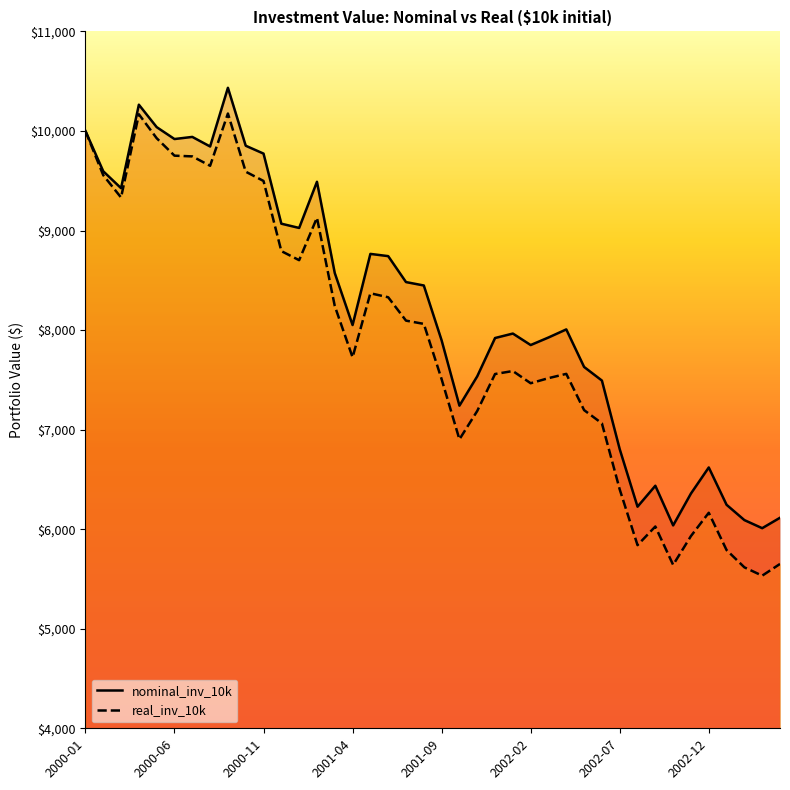

The real_inv_10k series shows 7196.0 at 2002-05. True or false?

True